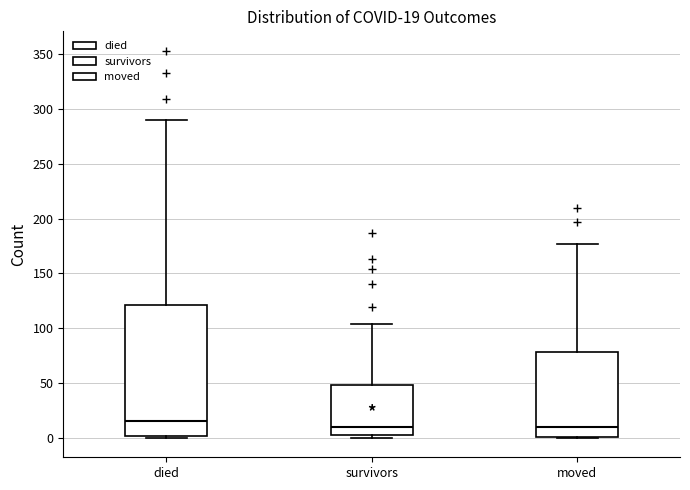

Comparing the boxes themselves (not the whiskers), which one is the tallest?

died